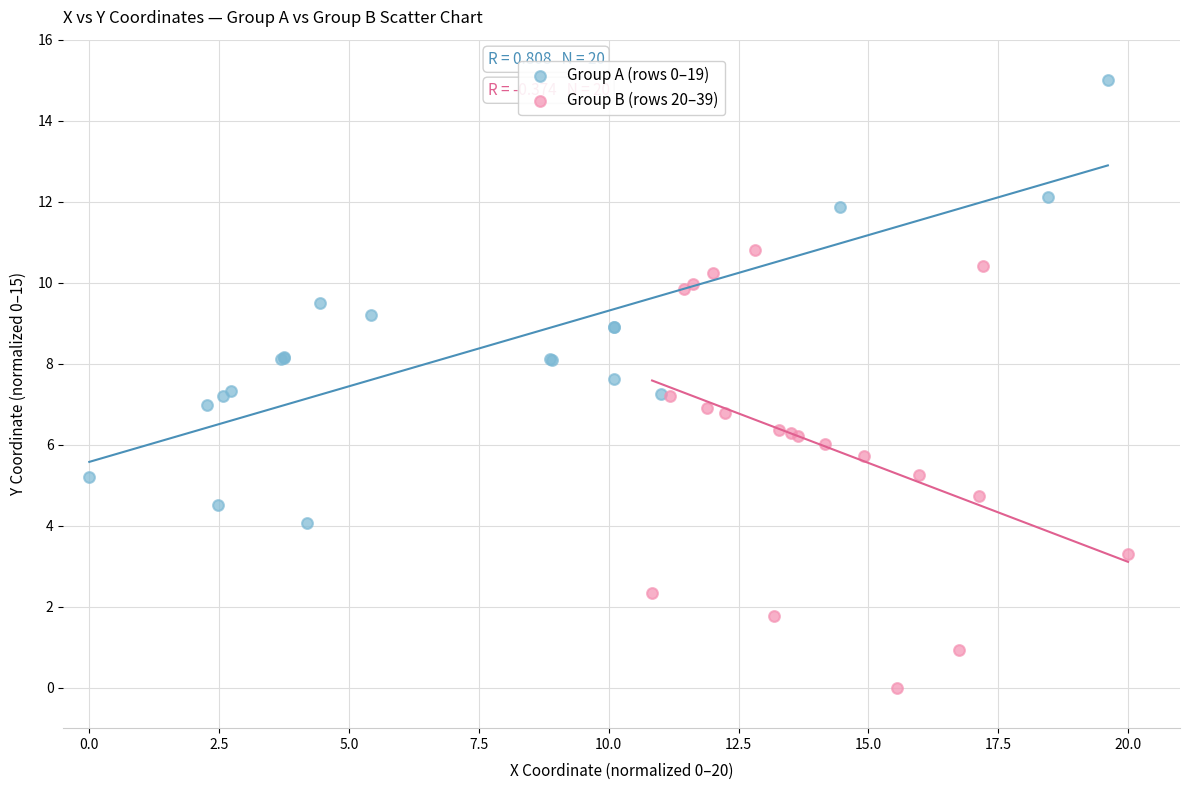

Which series contains the highest Y value?

Group A (rows 0–19)